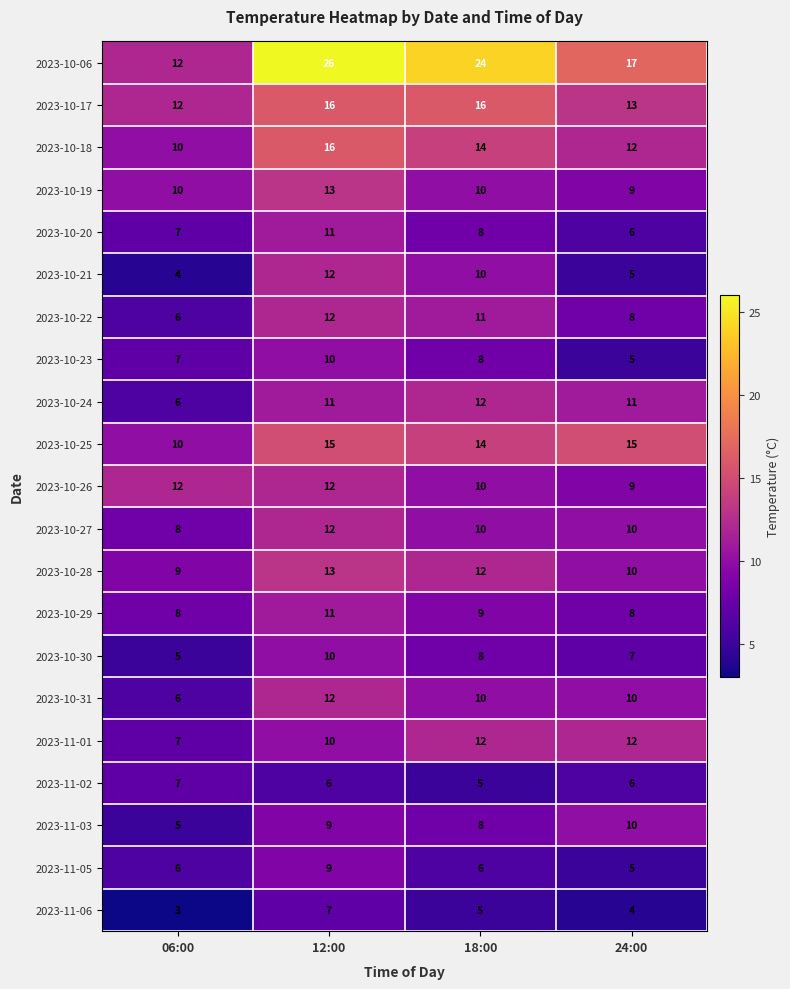

What is the spread (max minus min) of values at 18:00?

19